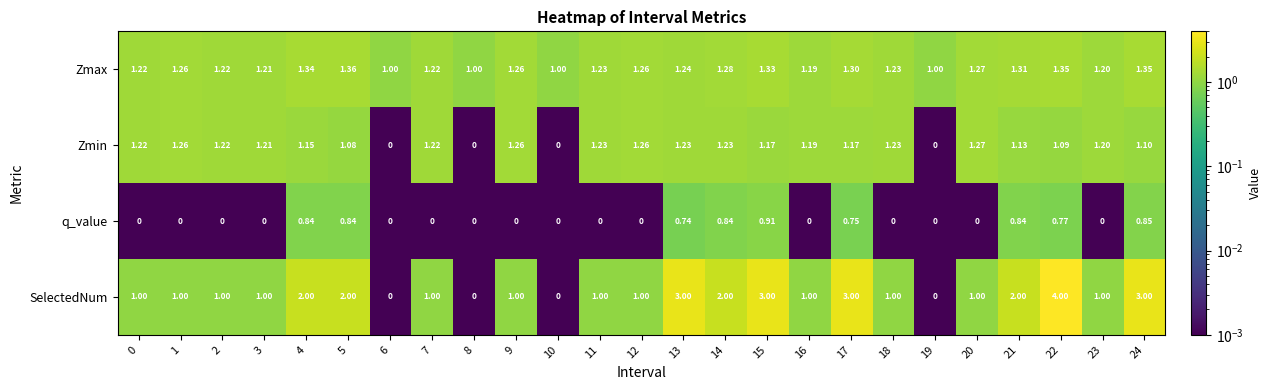

Which series has the largest total across all categories?

SelectedNum